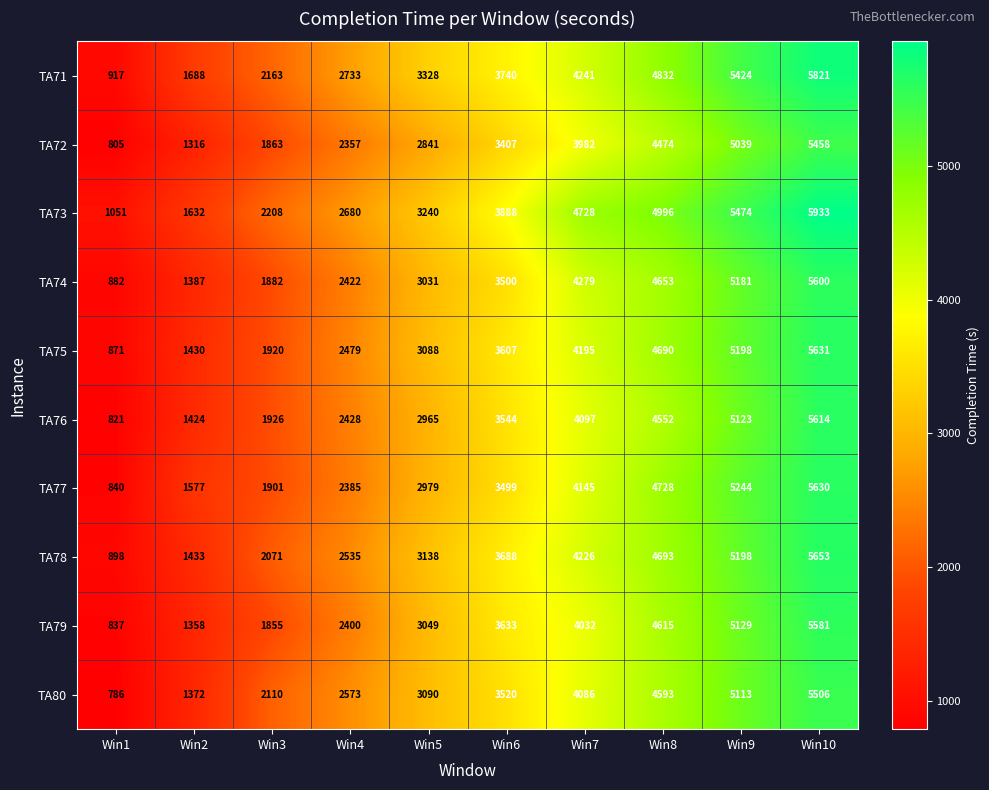

What is the sum of the TA75 values at Win2 and Win7?

5625